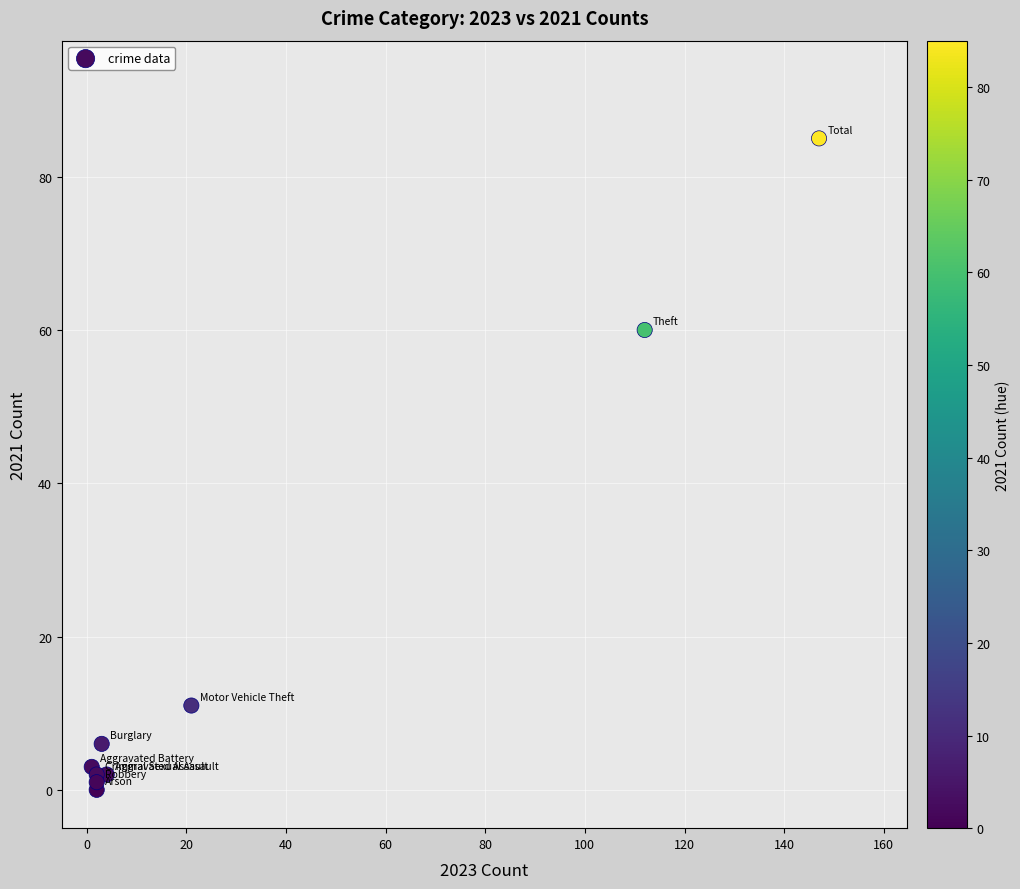

What Y value in the scatter plot is closest to 42?

60